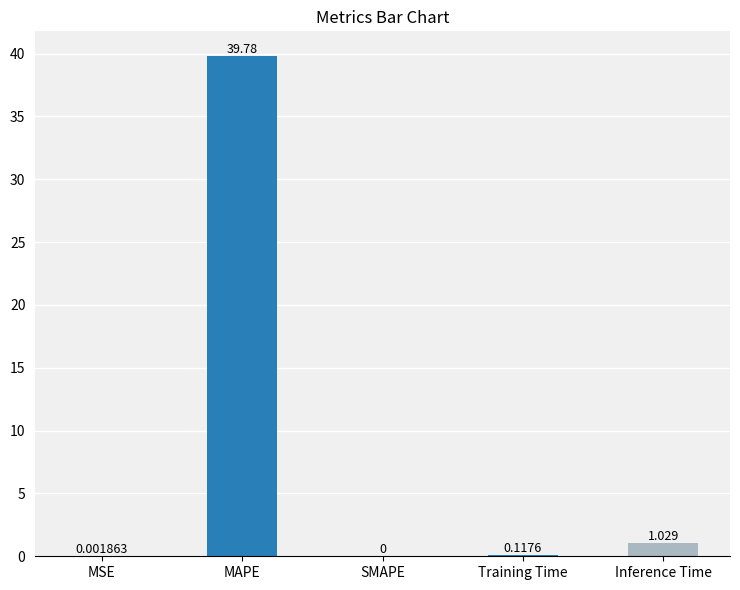

At which label is the value closest to 19?

Inference Time